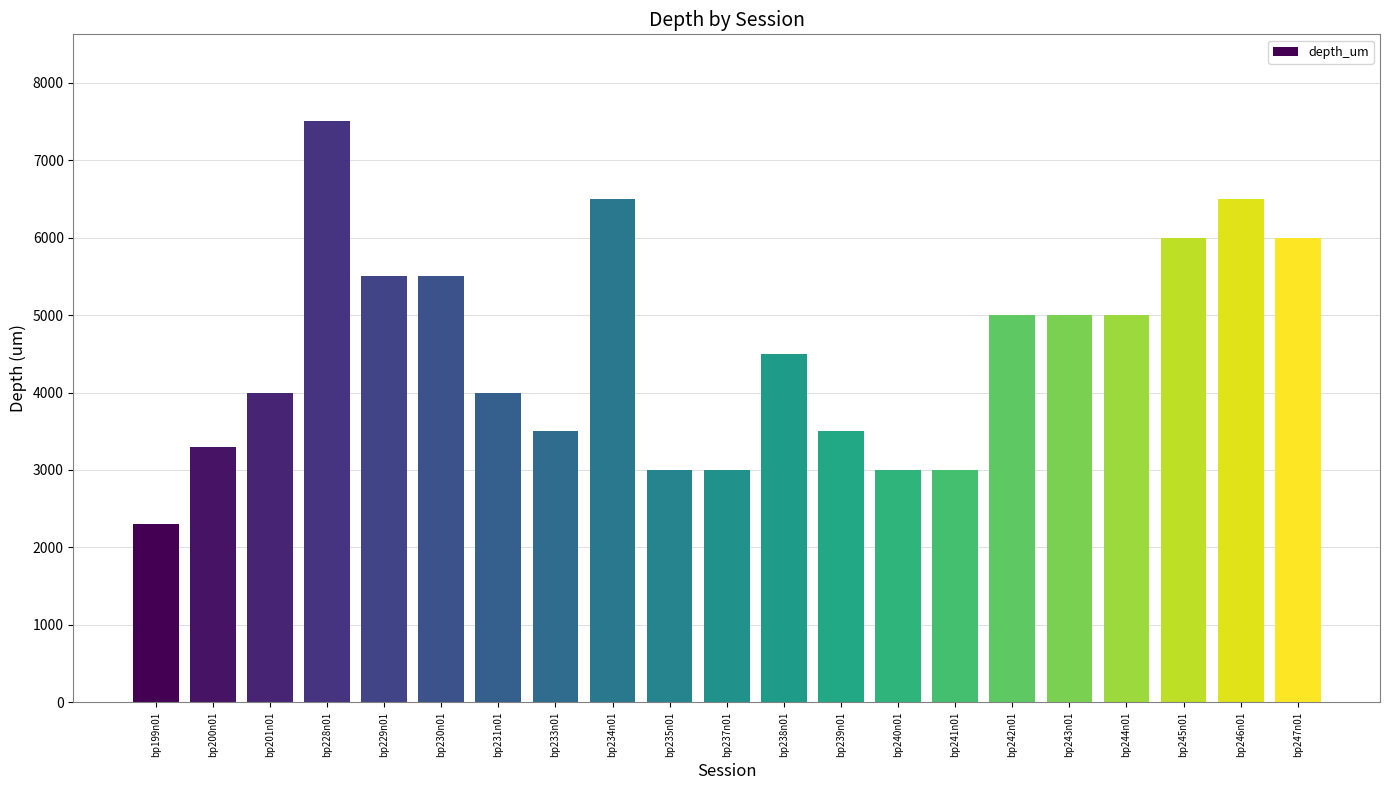

At which label does the data first exceed 4500?

bp228n01